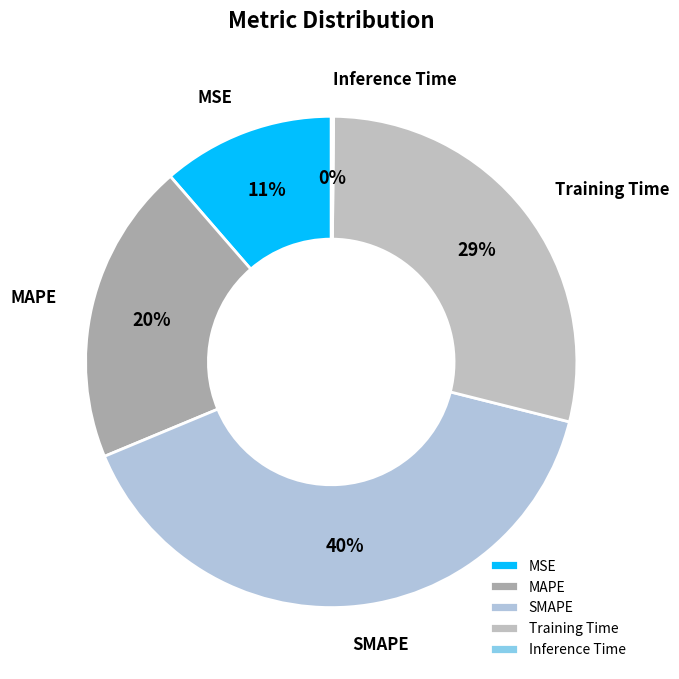

Which slice is the largest?

SMAPE